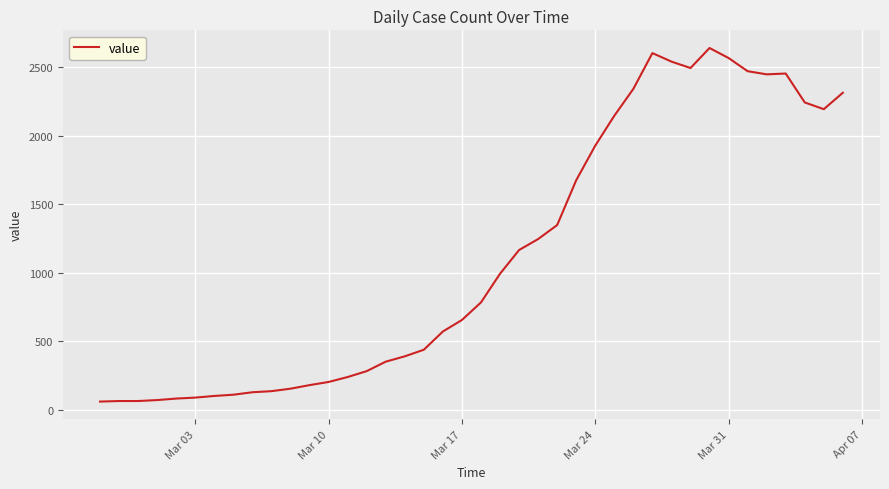

What is the greatest value displayed?

2639